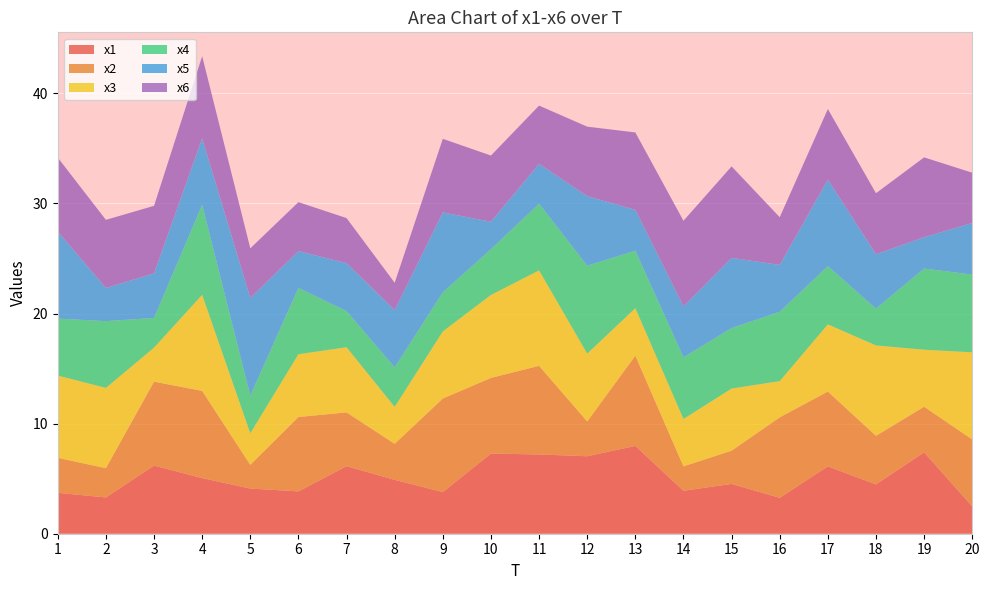

Reading right to left, what are all the values shown in this chart?

x1: 2.5	7.4	4.5	6.1	3.3	4.5	3.9	8.0	7.0	7.2	7.3	3.8	4.9	6.1	3.8	4.1	5.1	6.2	3.3	3.7
x2: 6.1	4.1	4.4	6.8	7.3	3.0	2.2	8.2	3.2	8.0	6.9	8.5	3.3	4.9	6.8	2.2	7.9	7.6	2.7	3.2
x3: 7.9	5.2	8.2	6.1	3.3	5.6	4.3	4.3	6.2	8.7	7.5	6.1	3.4	5.9	5.7	2.9	8.7	3.1	7.3	7.5
x4: 7.1	7.4	3.3	5.3	6.3	5.5	5.6	5.2	8.0	6.1	4.2	3.5	3.6	3.3	6.0	3.4	8.2	2.7	6.1	5.2
x5: 4.7	2.8	4.9	7.9	4.3	6.4	4.6	3.7	6.3	3.6	2.5	7.3	5.2	4.4	3.3	8.9	6.0	4.1	3.0	7.9
x6: 4.6	7.3	5.5	6.4	4.3	8.3	7.8	7.0	6.3	5.3	6.0	6.7	2.5	4.1	4.4	4.5	7.5	6.1	6.2	6.7